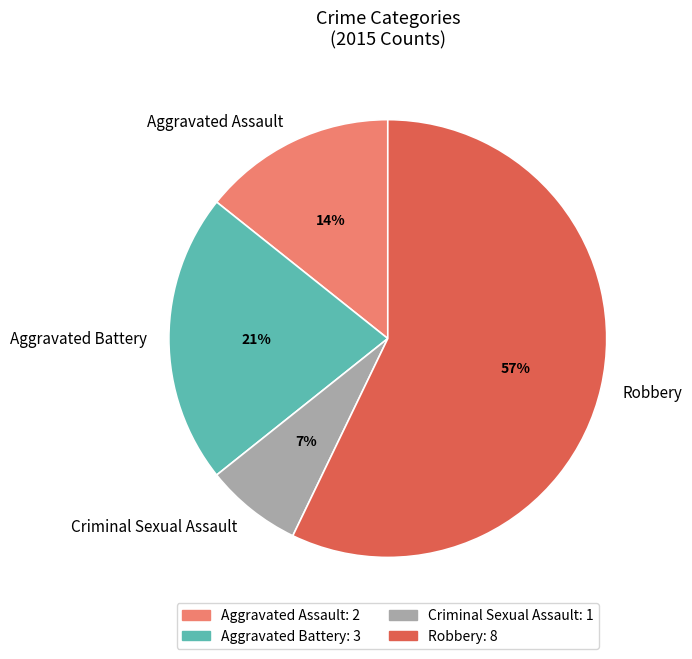

The Aggravated Assault slice represents 26% of the pie. True or false?

False